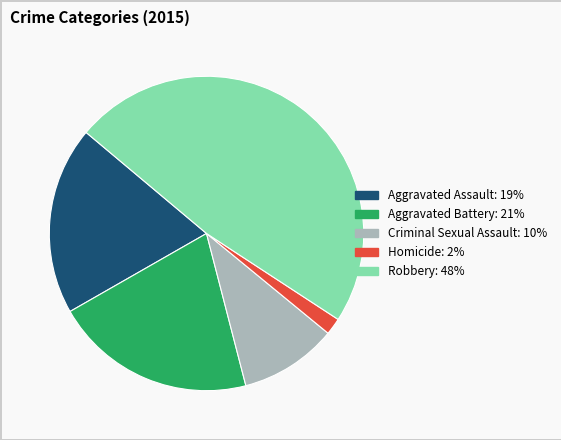

What is the largest slice in the pie chart?

Robbery